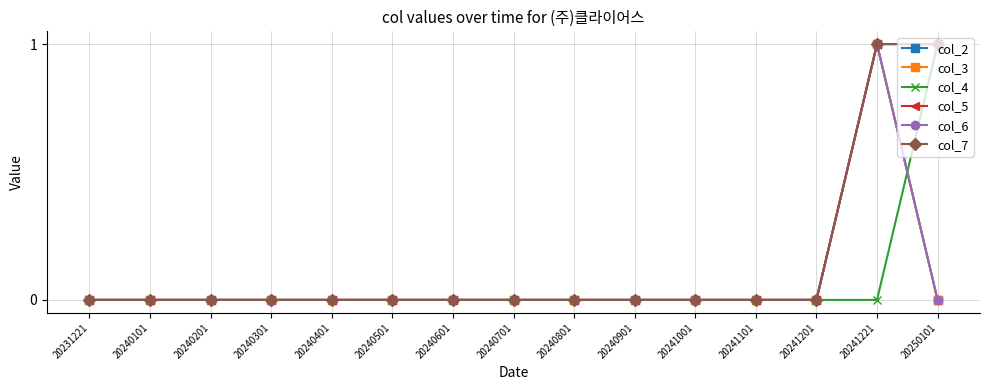

Which series has the widest spread of values?

col_2